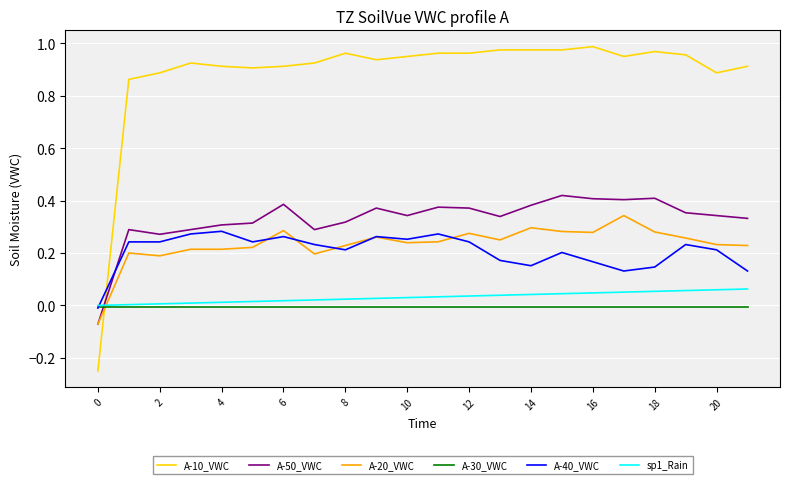

Rank the series by their maximum value, from lowest to highest.

A-30_VWC, sp1_Rain, A-40_VWC, A-20_VWC, A-50_VWC, A-10_VWC